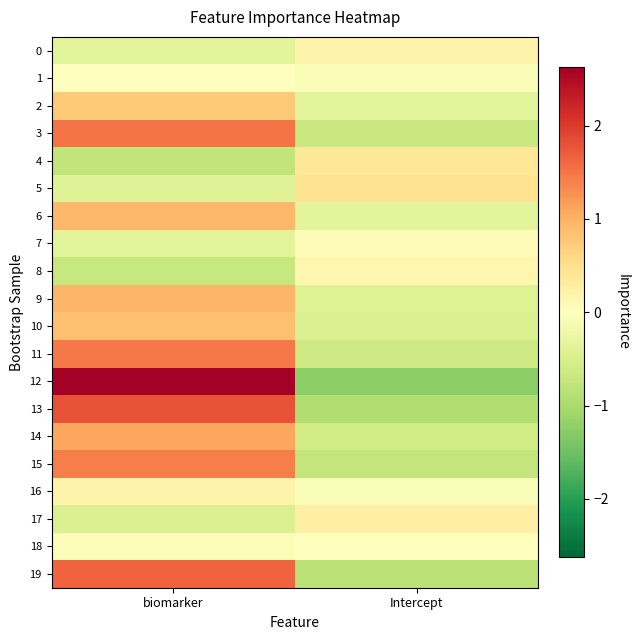

Which has a higher value, Intercept or biomarker?

Intercept